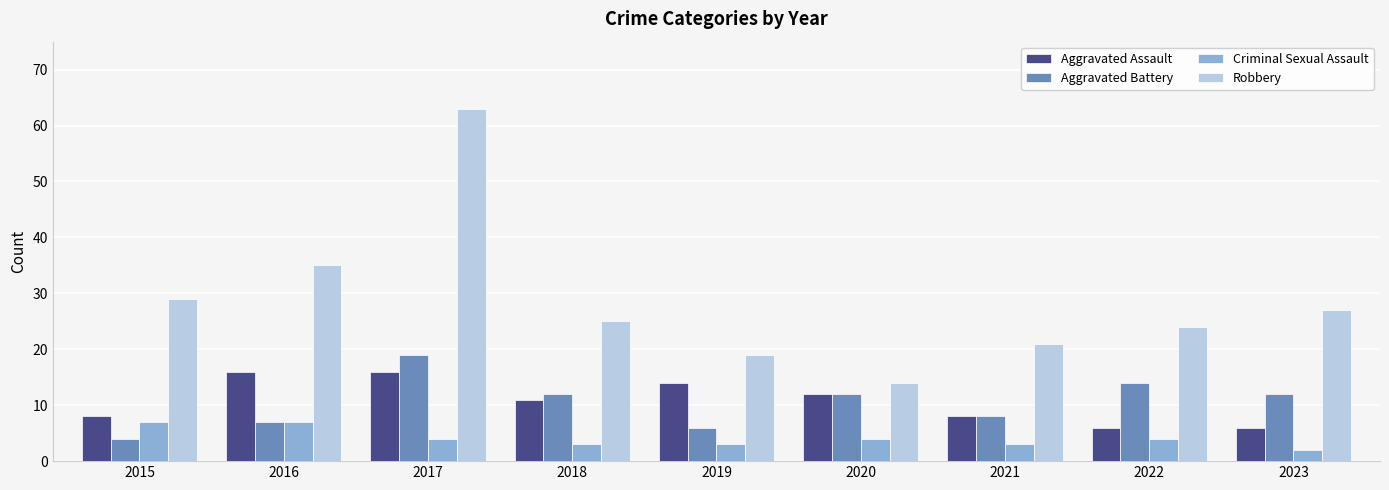

Reading left to right, what are all the values shown in this chart?

Aggravated Assault: 8	16	16	11	14	12	8	6	6
Aggravated Battery: 4	7	19	12	6	12	8	14	12
Criminal Sexual Assault: 7	7	4	3	3	4	3	4	2
Robbery: 29	35	63	25	19	14	21	24	27